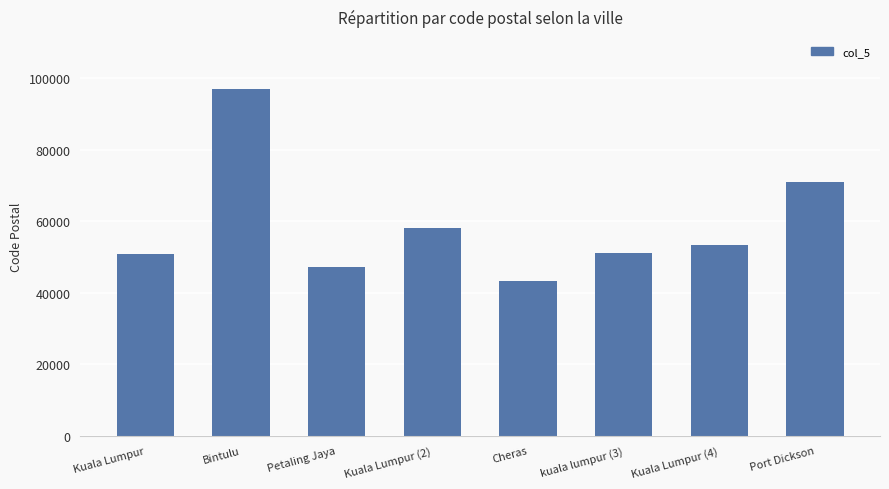

Which category has the lowest value across all series?

Cheras